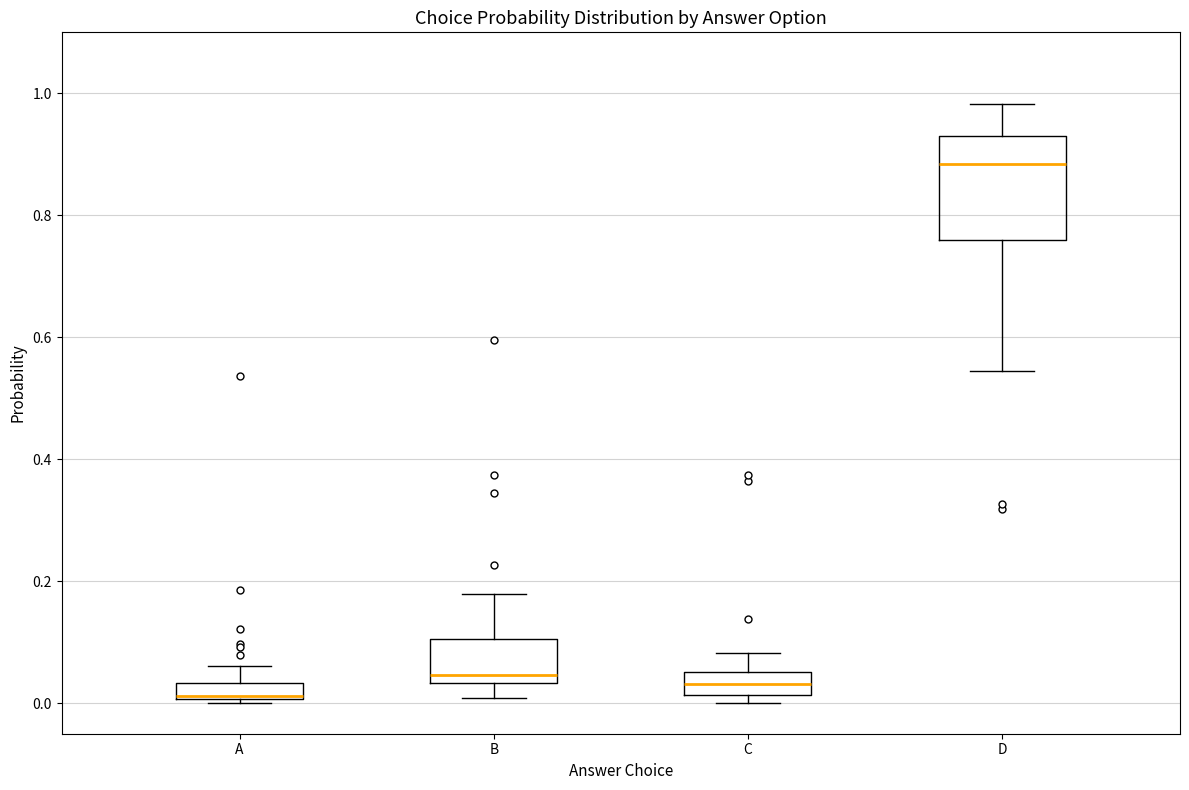

Which box is the tallest, from its lower edge to its upper edge?

D